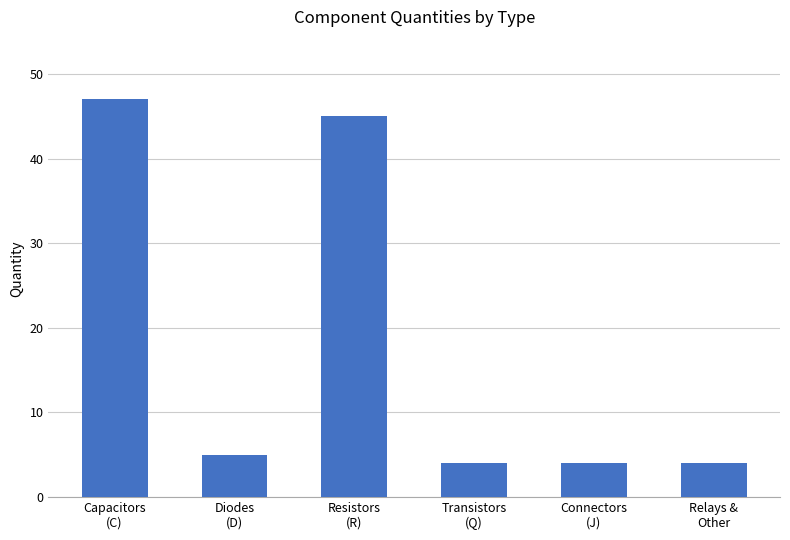

True or false: the data shows 6 at Connectors
(J).

False